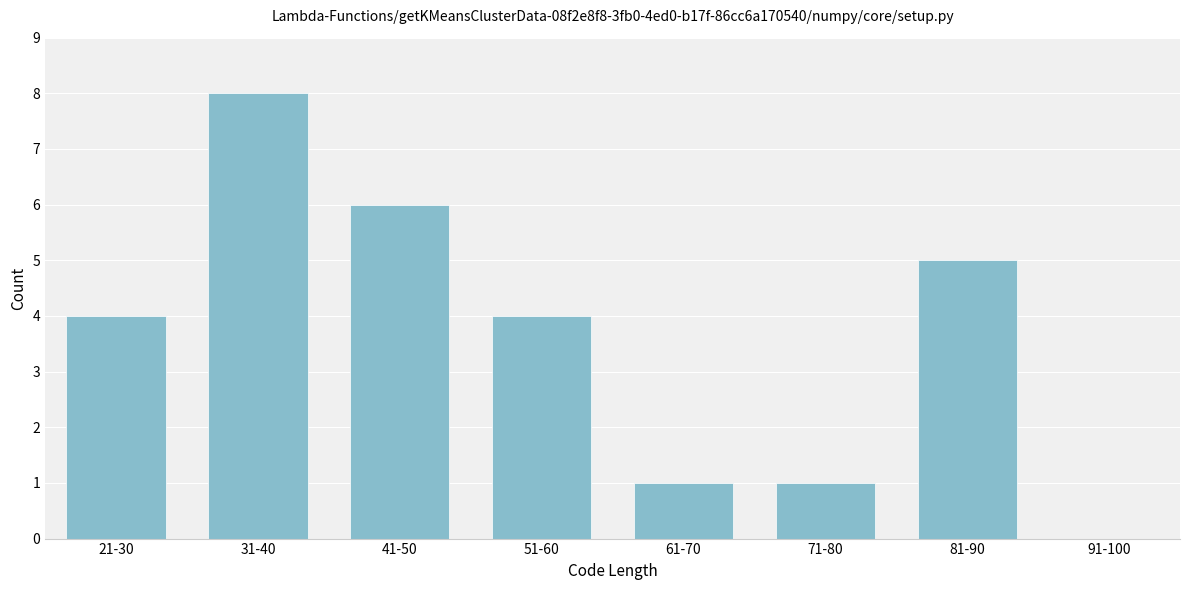

Reading left to right, list all the values displayed in this chart.

21-30=4	31-40=8	41-50=6	51-60=4	61-70=1	71-80=1	81-90=5	91-100=0